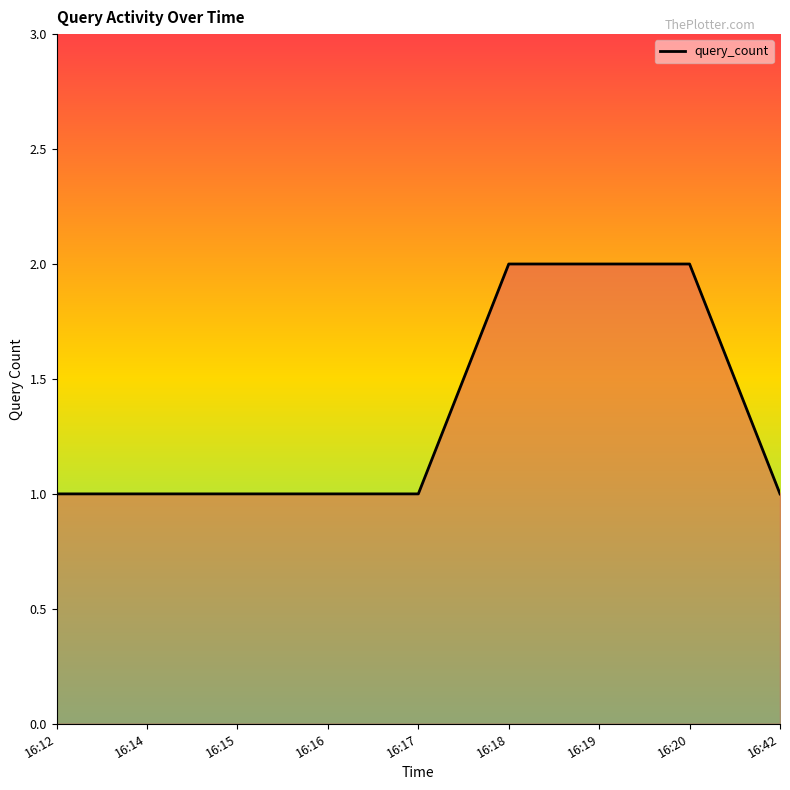

What is the sum of the values at 16:14 and 16:15?

2